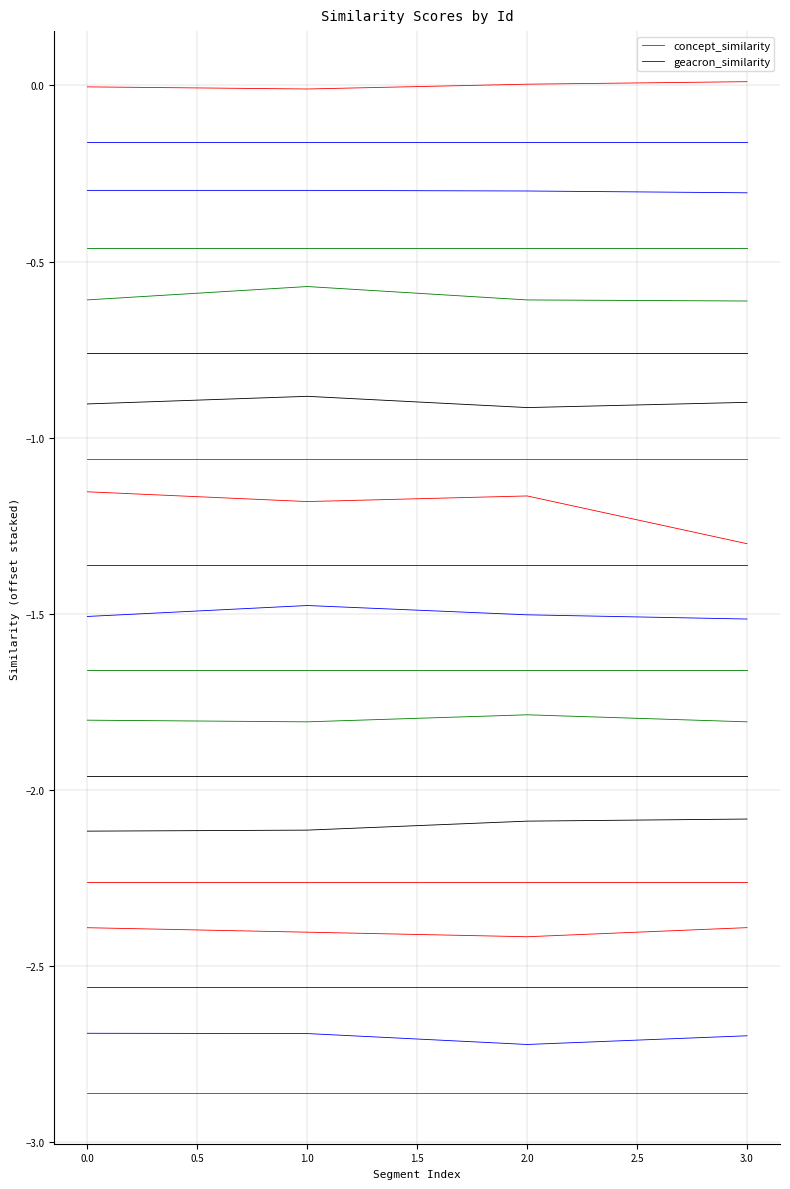

Is the value of concept_similarity at 3.0 greater than the value of geacron_similarity at 0.0?

Yes